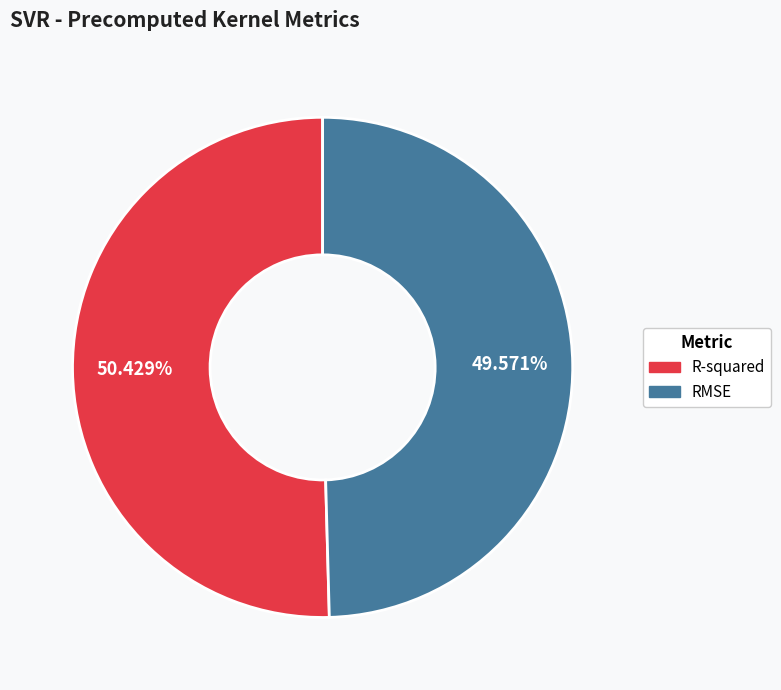

Is it true that RMSE is 44% of the pie?

False